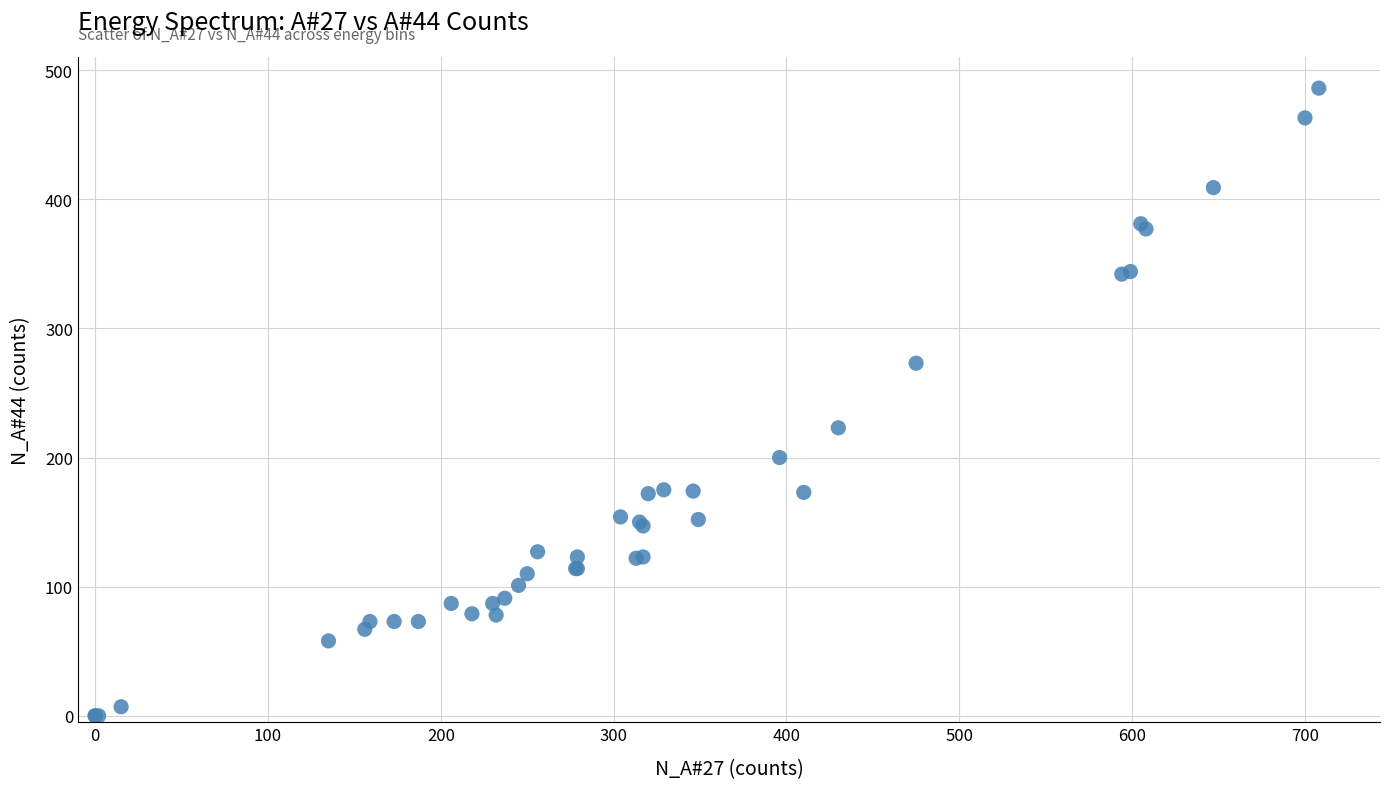

What Y value in the scatter plot is closest to 243?

223